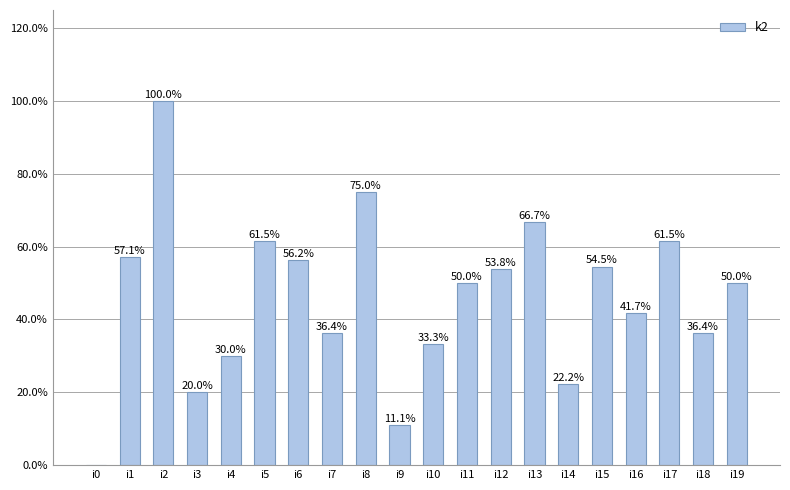

The value at i6 is 56.2. True or false?

True